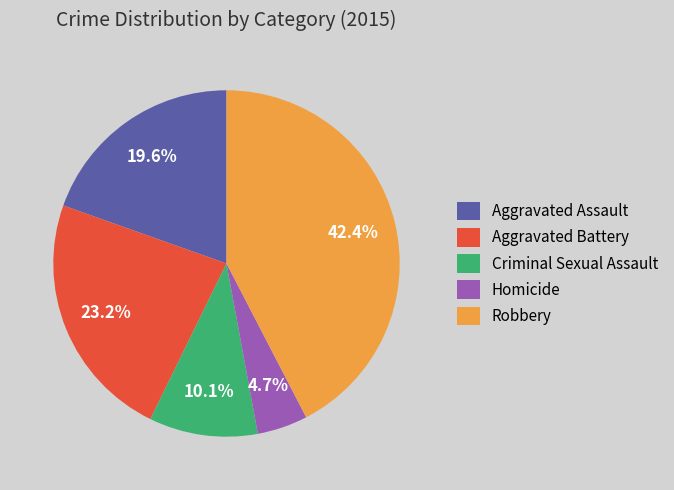

What is the largest slice in the pie chart?

Robbery